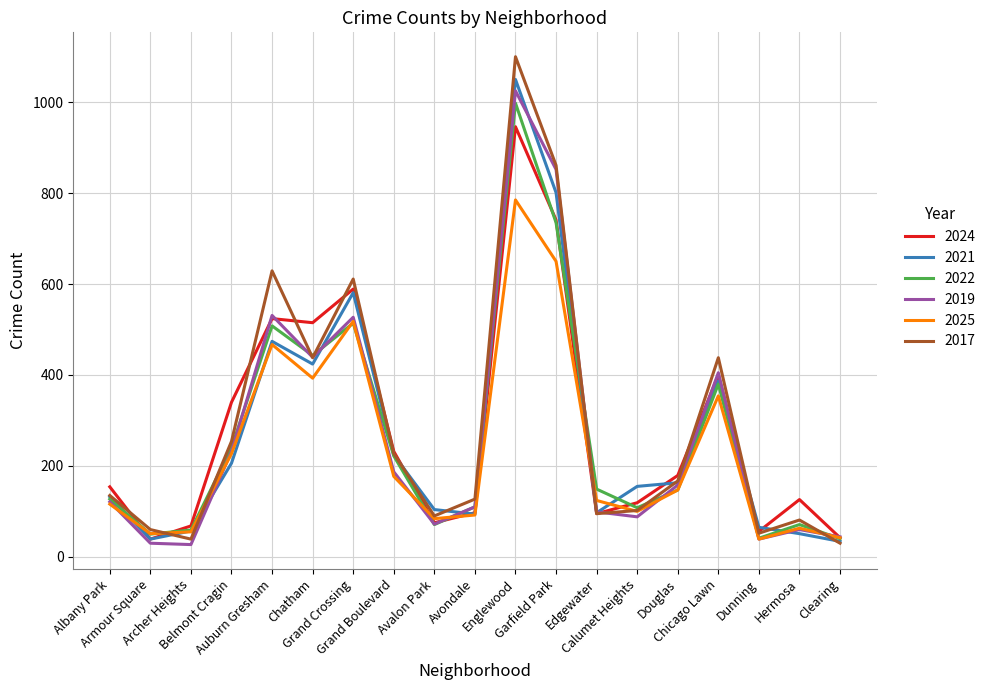

What is the maximum value shown in the chart?

1100